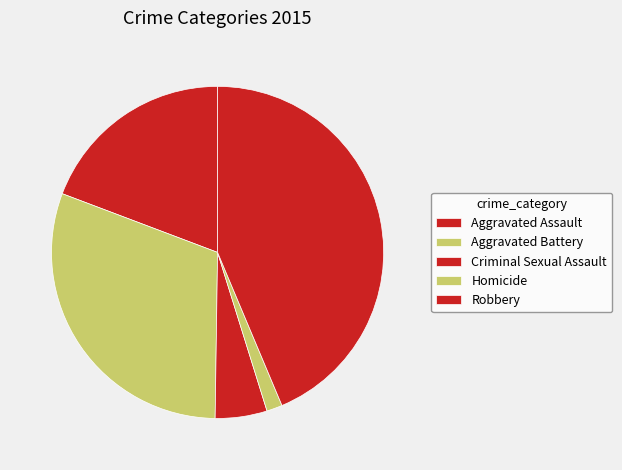

Which slice is the smallest?

Homicide